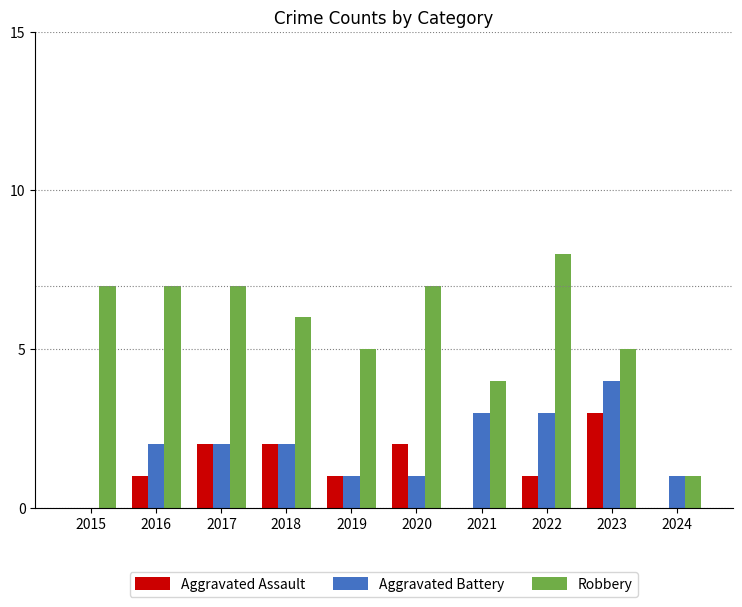

True or false: Aggravated Assault has a value of 2 at 2016.

False